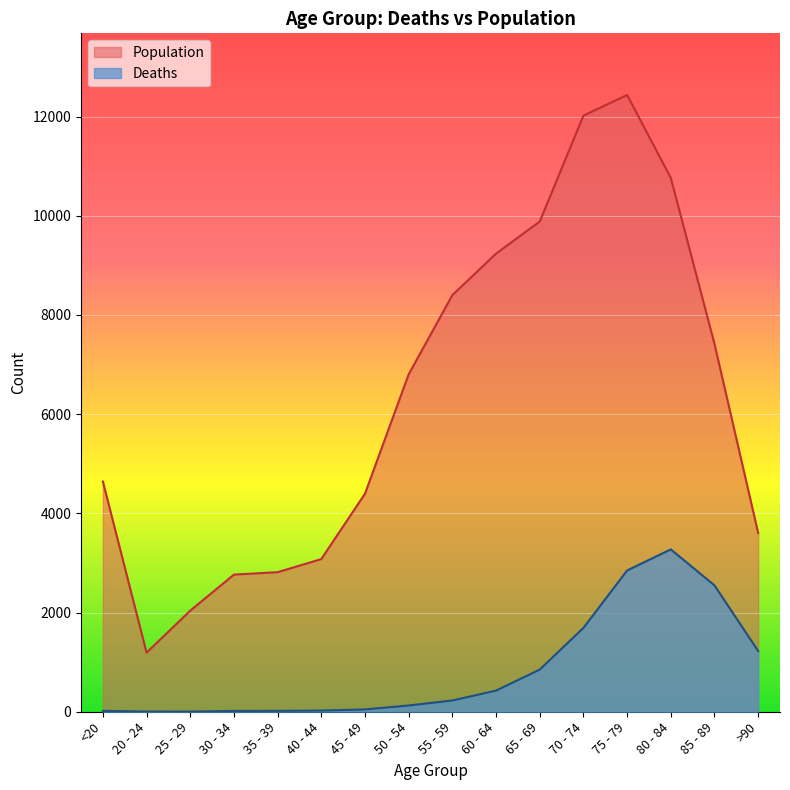

True or false: Deaths and Population cross at least once.

False